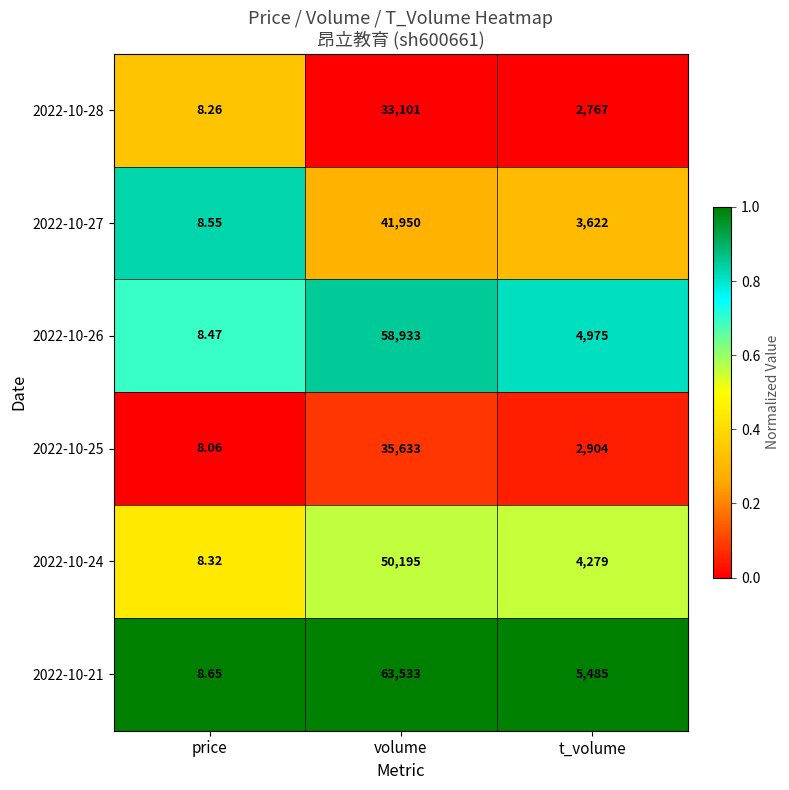

Rank the categories by 2022-10-28 value from lowest to highest.

price, t_volume, volume